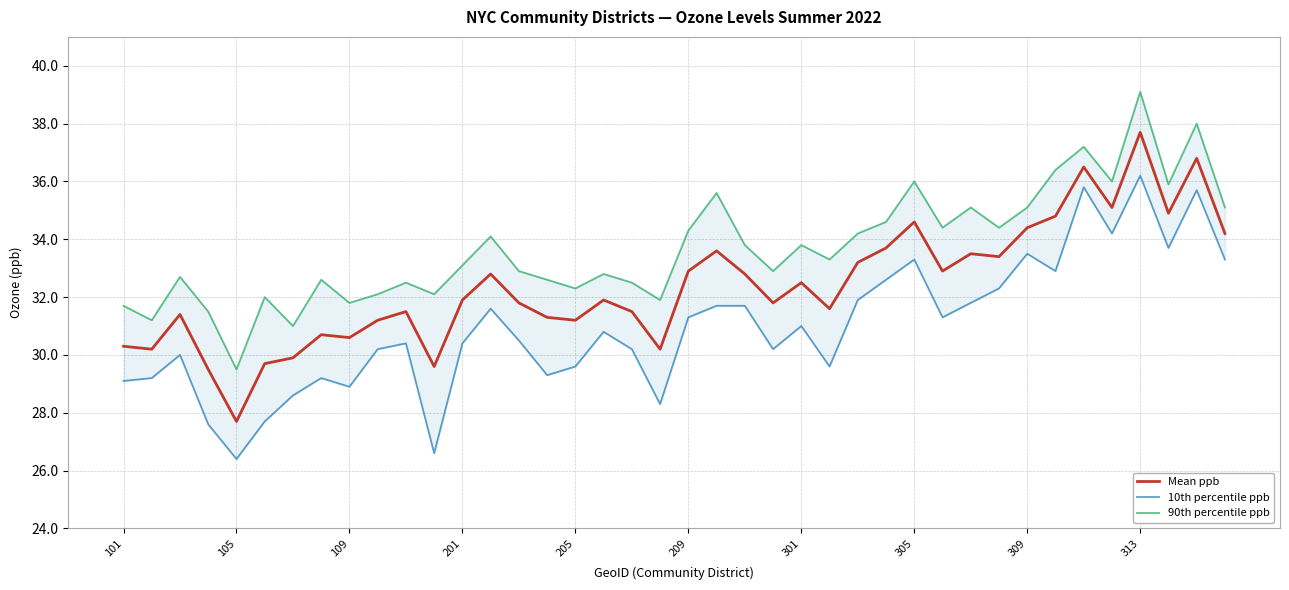

At which label does Mean ppb reach its minimum?

105